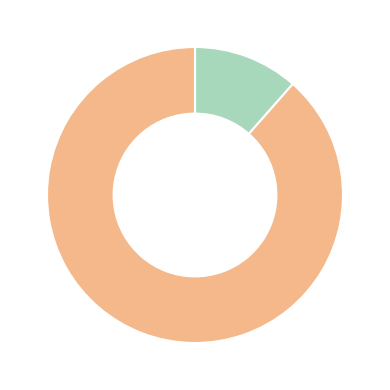

Is there any slice that represents more than half of the pie?

Yes